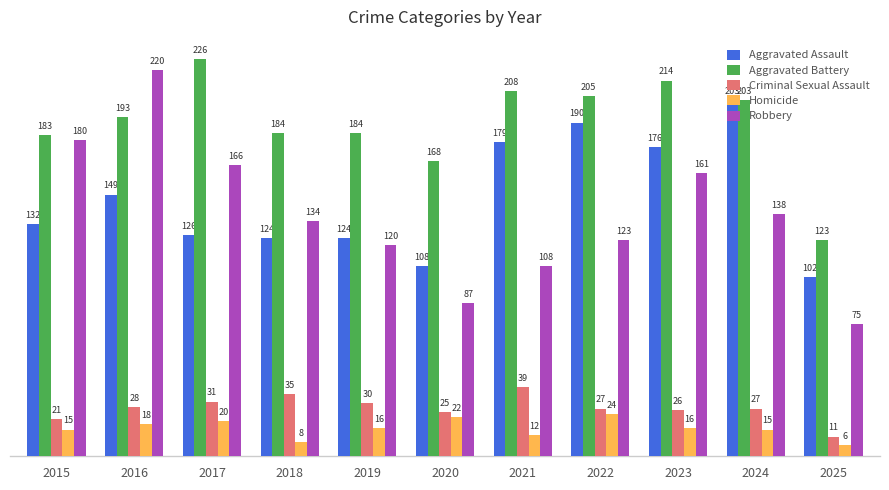

How many categories are shown in the chart?

11